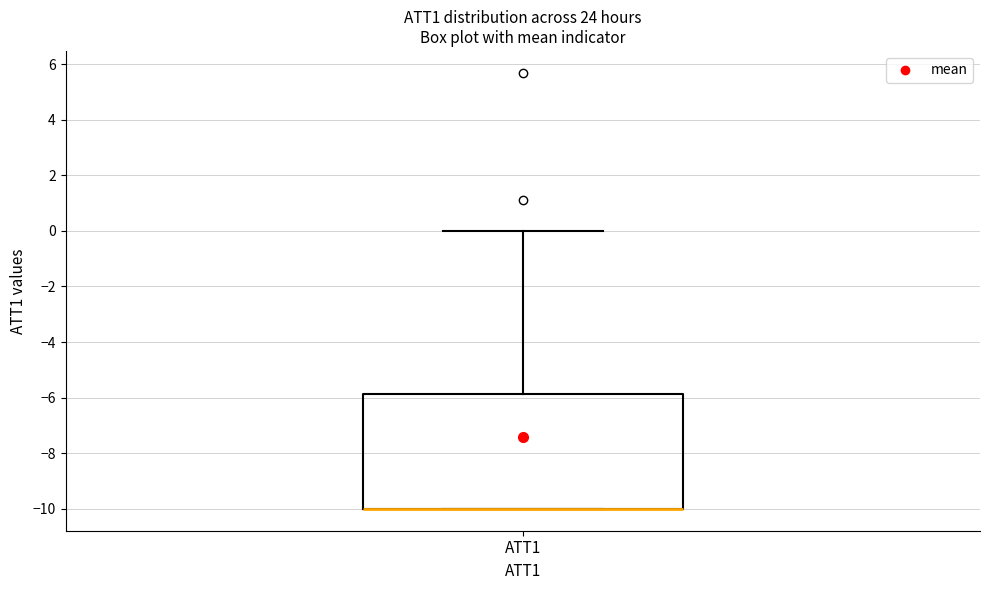

Where is the upper edge of the box for ATT1 on the y-axis? The values are not printed on the chart, so give them approximately, as read against the axis.

-5.8